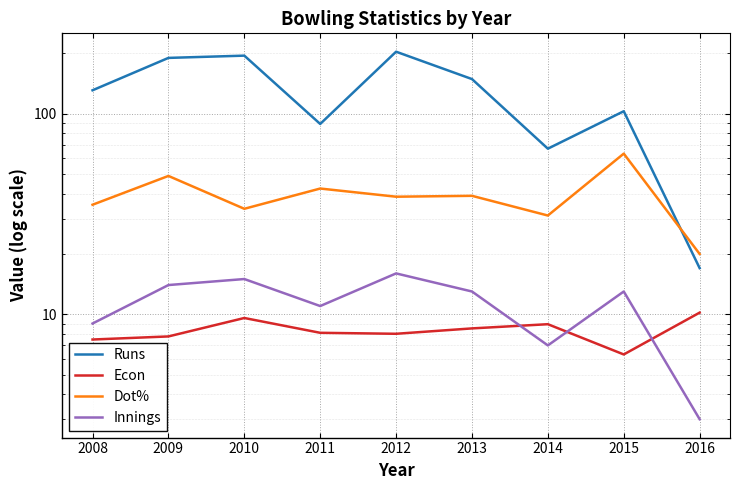

True or false: Innings has a value of 9.0 at 2008.

True